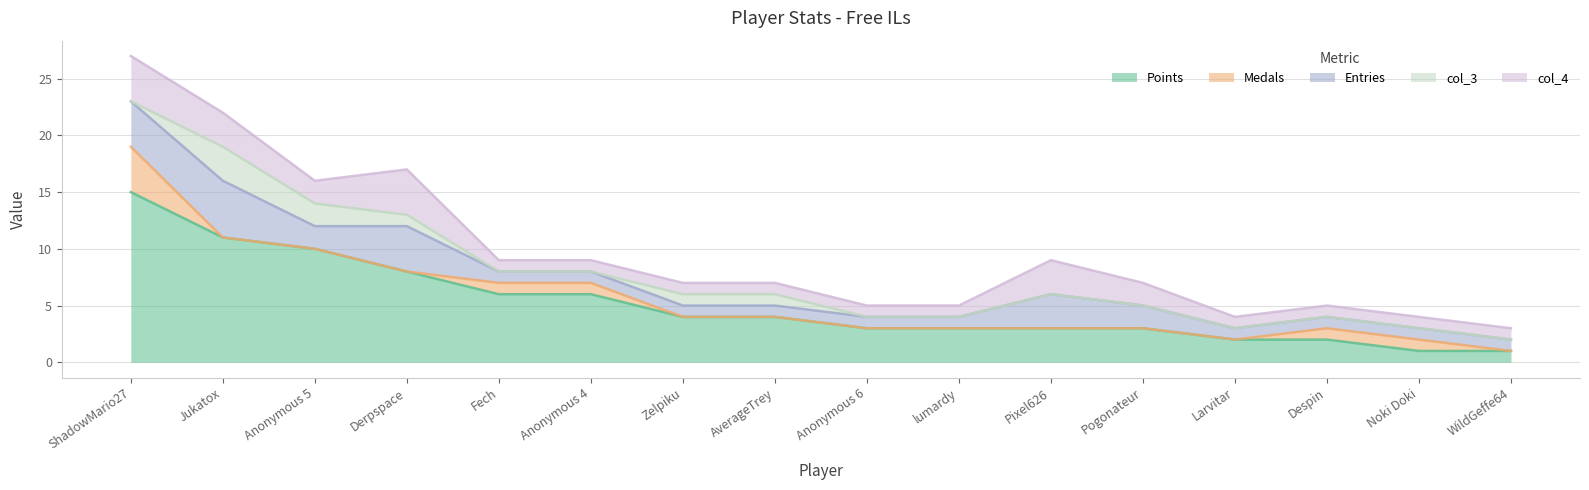

Reading left to right, extract all data points from this chart.

Points: 15	11	10	8	6	6	4	4	3	3	3	3	2	2	1	1
Medals: 4	0	0	0	1	1	0	0	0	0	0	0	0	1	1	0
Entries: 4	5	2	4	1	1	1	1	1	1	3	2	1	1	1	1
col_3: 0	3	2	1	0	0	1	1	0	0	0	0	0	0	0	0
col_4: 4	3	2	4	1	1	1	1	1	1	3	2	1	1	1	1